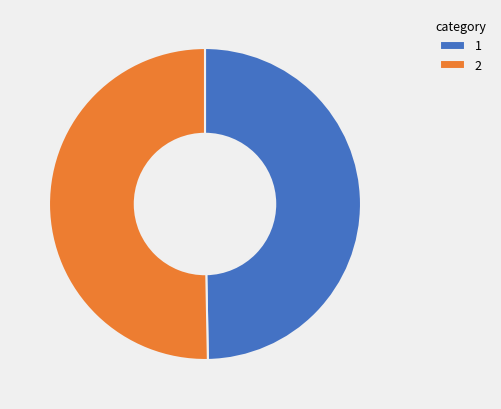

Is the sum of 1 and 2 greater than half?

Yes